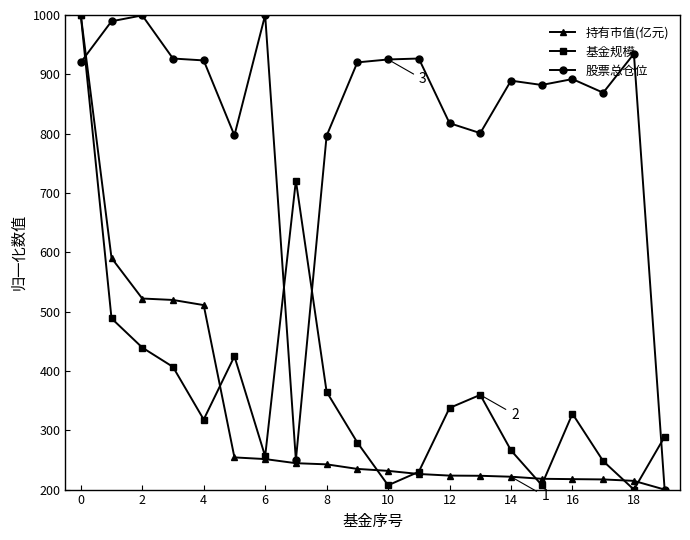

What is the maximum value shown in the chart?

1000.0